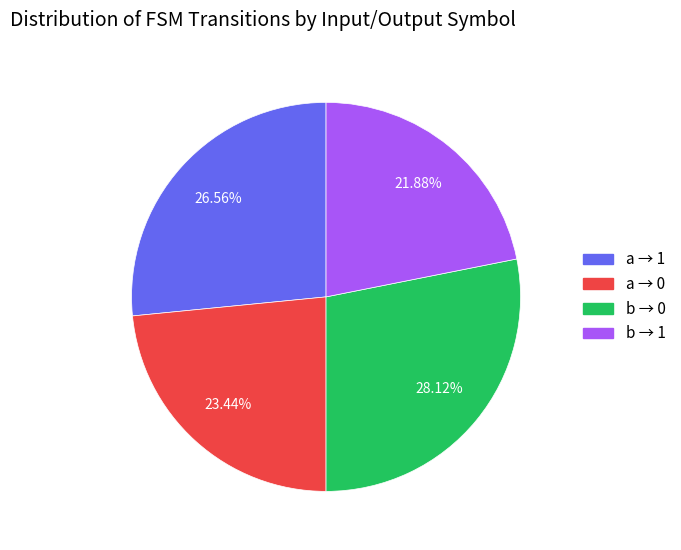

Count the number of slices in the pie.

4